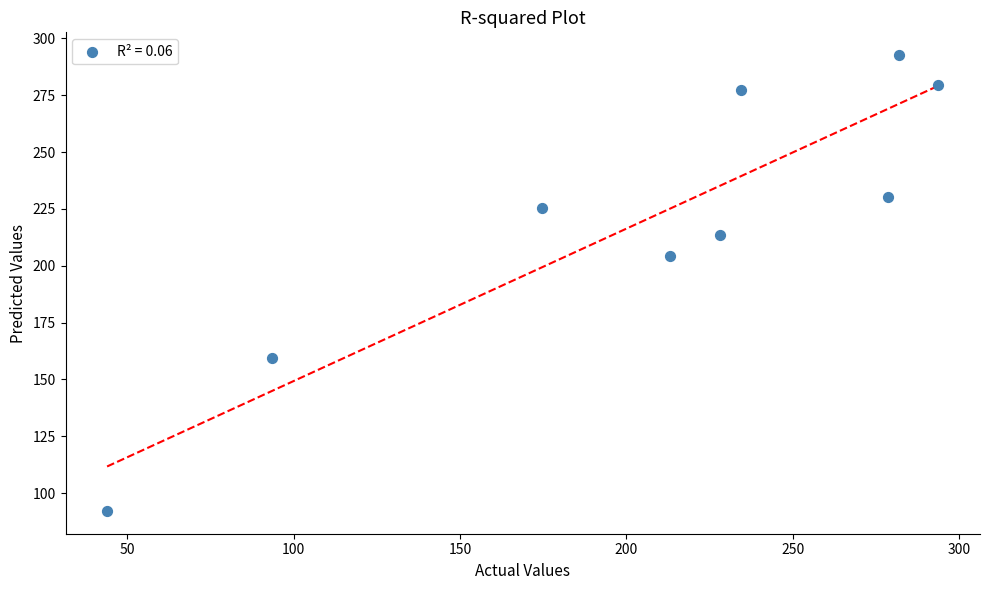

What Y value in the scatter plot is closest to 192?

204.5